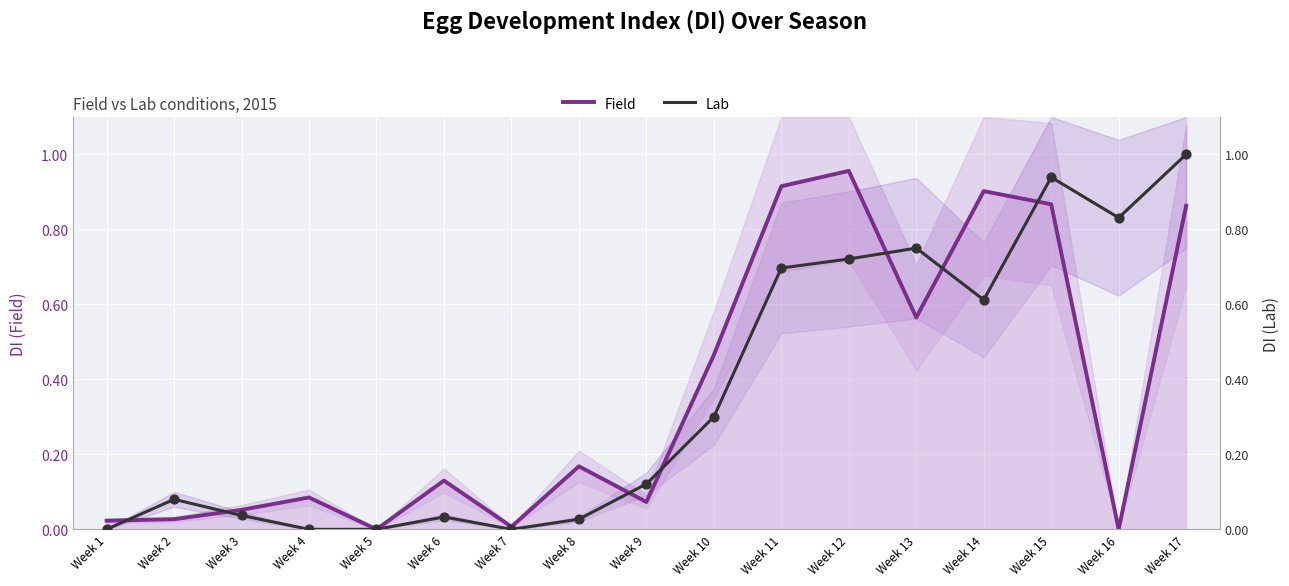

Which series has the largest total across all categories?

Lab